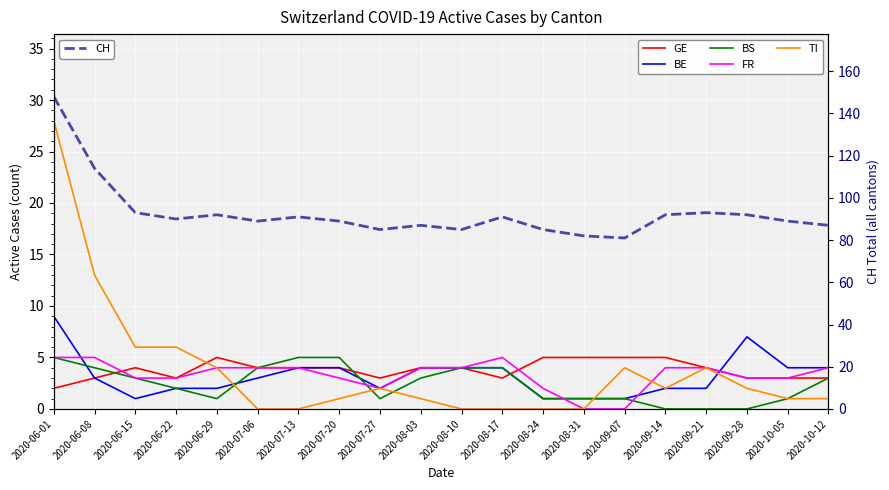

Reading right to left, extract all data points from this chart.

GE: 3	3	3	4	5	5	5	5	3	4	4	3	4	4	4	5	3	4	3	2
BE: 4	4	7	2	2	1	1	1	4	4	4	2	4	4	3	2	2	1	3	9
BS: 3	1	0	0	0	1	1	1	4	4	3	1	5	5	4	1	2	3	4	5
FR: 4	3	3	4	4	0	0	2	5	4	4	2	3	4	4	4	3	3	5	5
TI: 1	1	2	4	2	4	0	0	0	0	1	2	1	0	0	4	6	6	13	28
CH: 87	89	92	93	92	81	82	85	91	85	87	85	89	91	89	92	90	93	114	148